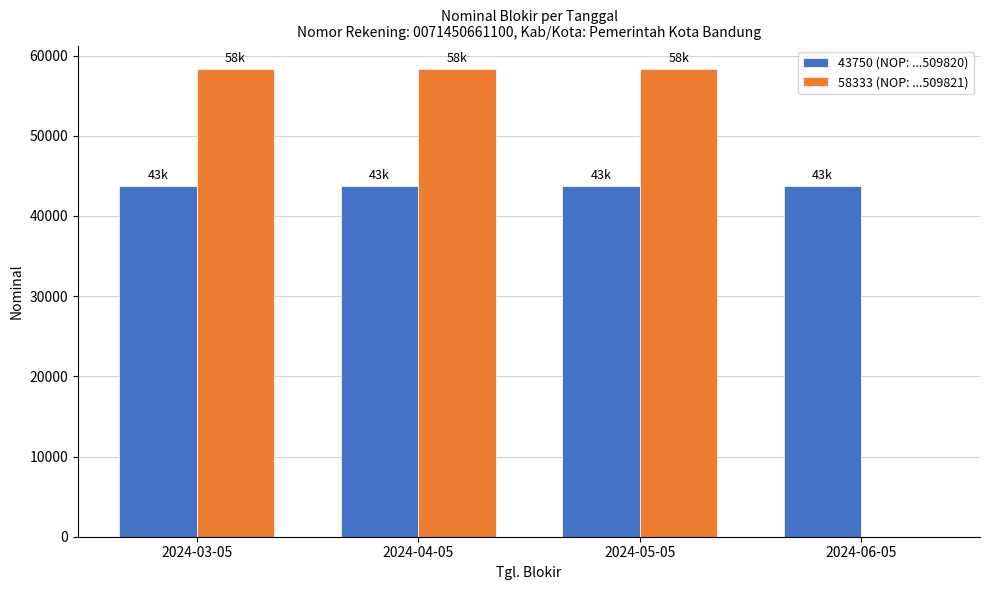

The value of 58333 (NOP: ...509821) at 2024-03-05 is 30976. True or false?

False